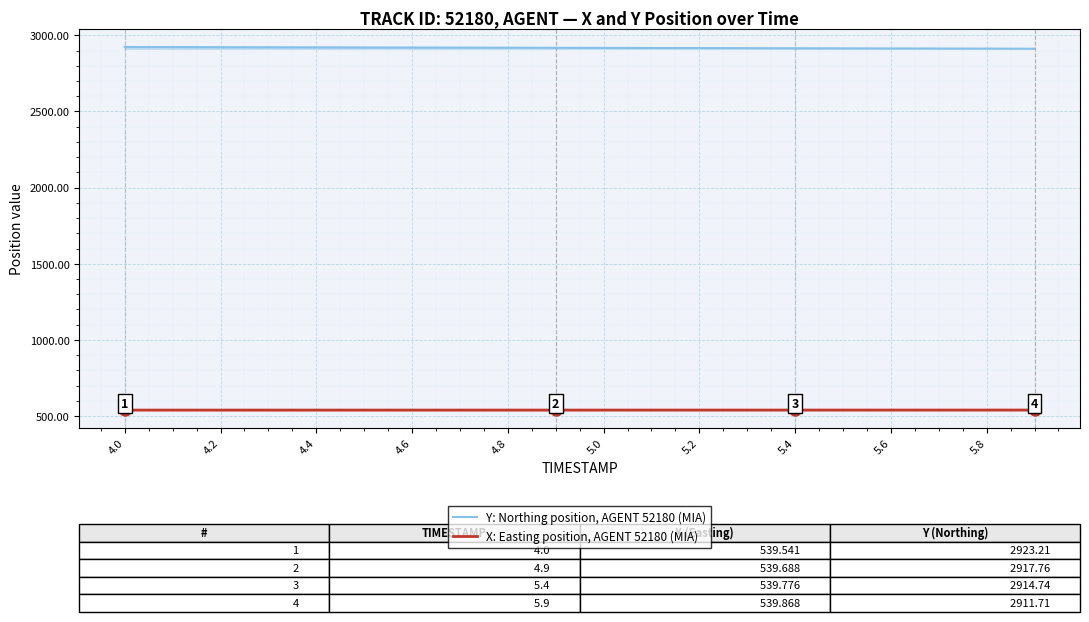

True or false: X: Easting position, AGENT 52180 (MIA) and Y: Northing position, AGENT 52180 (MIA) intersect in this chart.

False